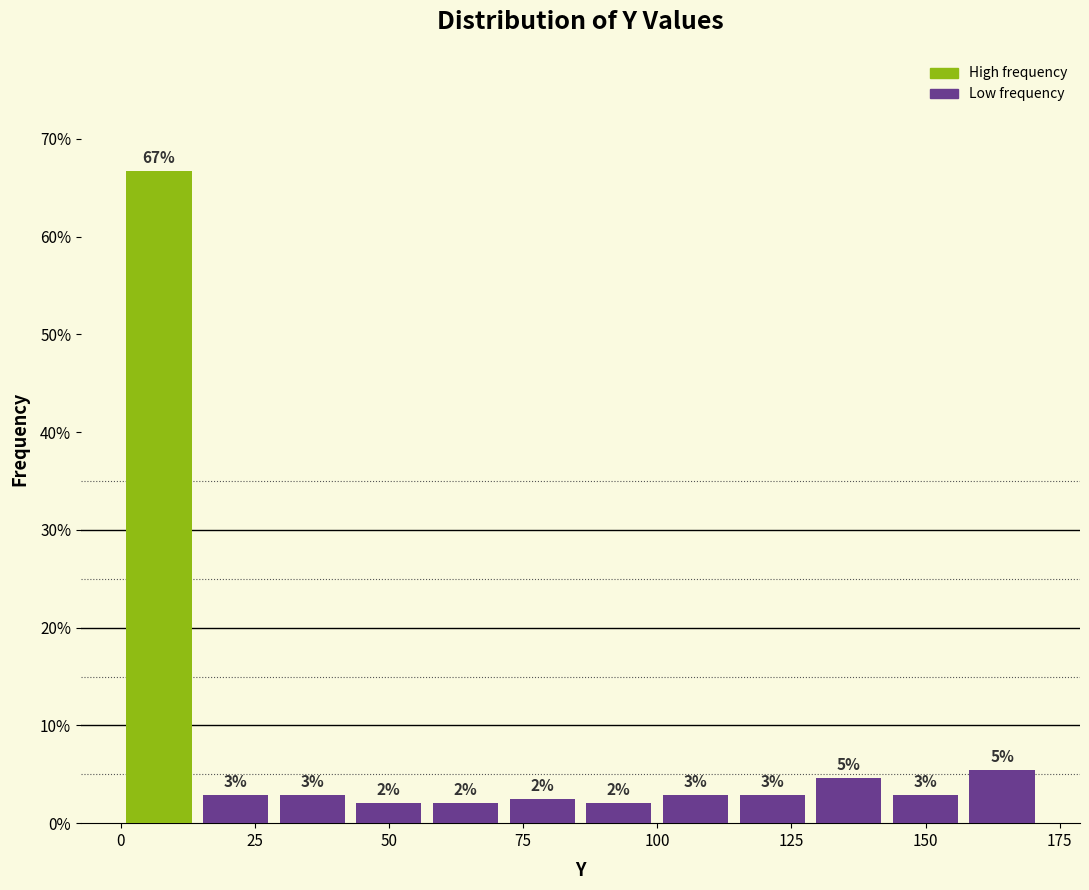

Read against the x-axis, roughly where is the centre of the tallest bar?

5